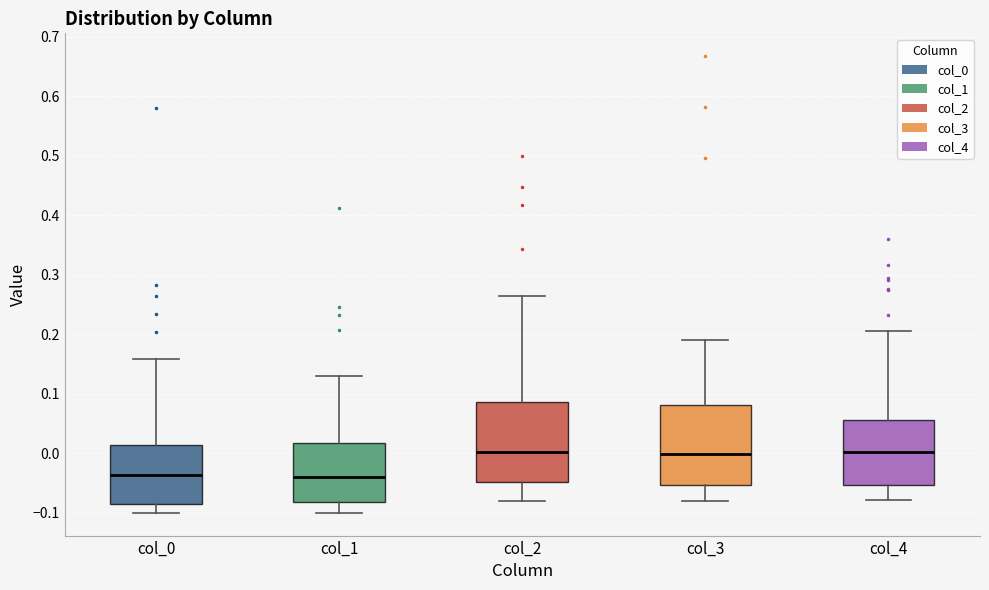

Reading left to right, transcribe this box plot: for each box, give where its median line is, the range the box spans, and where its two whiskers end, as read against the y-axis. The values are not printed on the chart, so give them approximately, as read against the axis.

col_0: median -0.04, box -0.09 to 0.01, whiskers -0.10 to 0.16
col_1: median -0.04, box -0.08 to 0.02, whiskers -0.10 to 0.13
col_2: median 0.00, box -0.05 to 0.09, whiskers -0.08 to 0.26
col_3: median 0.00, box -0.05 to 0.08, whiskers -0.08 to 0.19
col_4: median 0.00, box -0.05 to 0.06, whiskers -0.08 to 0.21